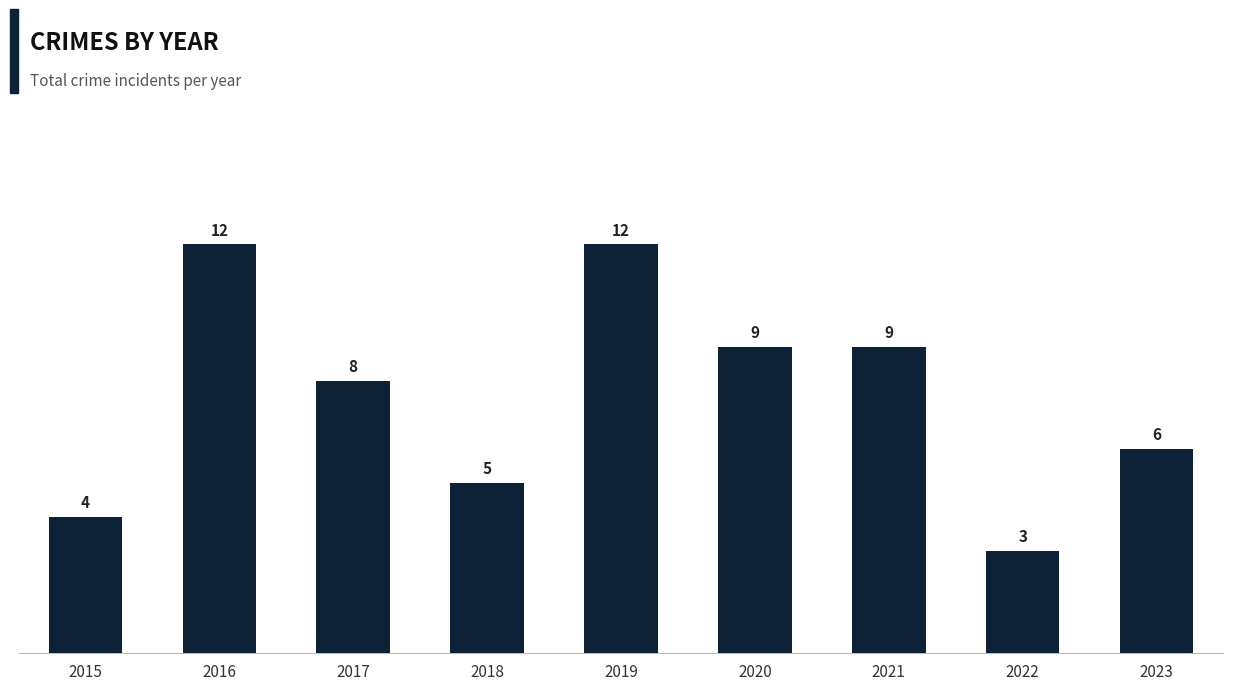

Between 2022 and 2021, which is larger?

2021